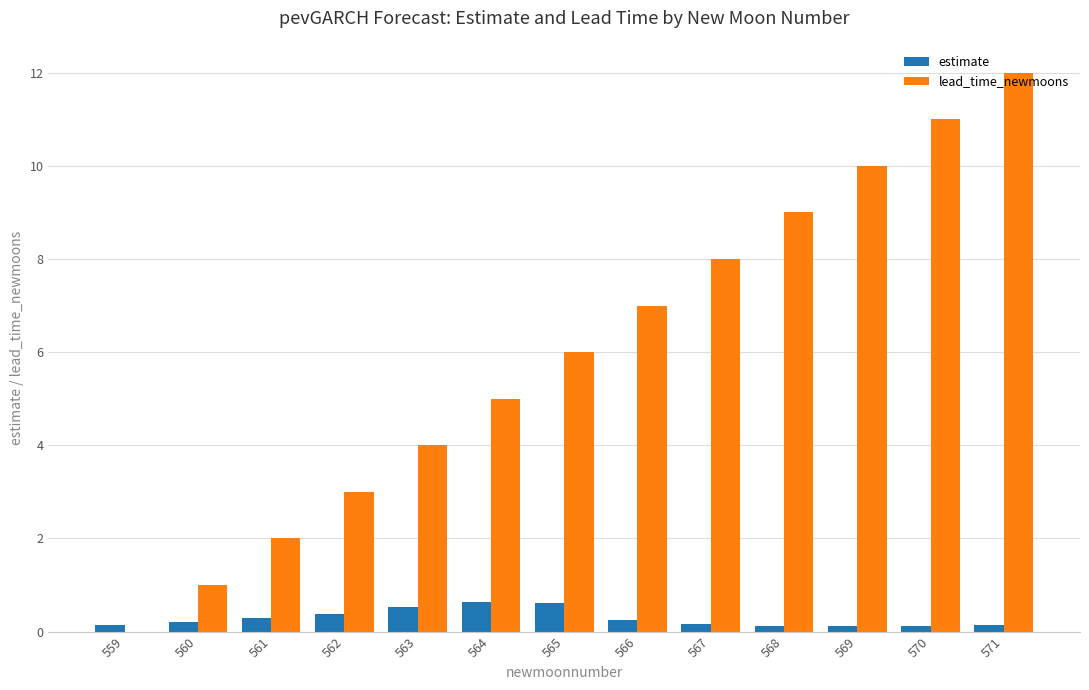

Is it true that lead_time_newmoons equals 5.0 at 564?

True